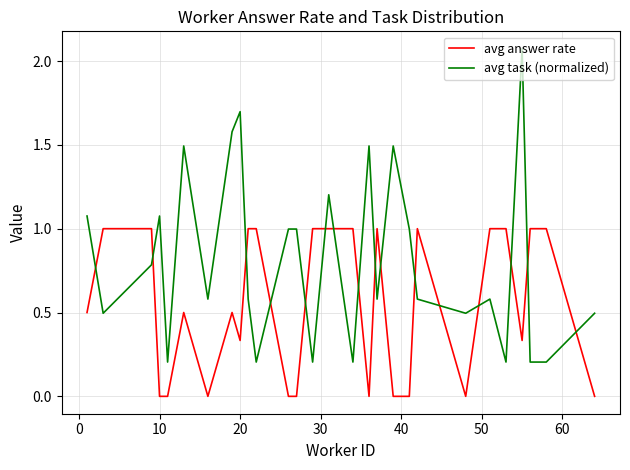

True or false: avg answer rate and avg task (normalized) cross at least once.

True